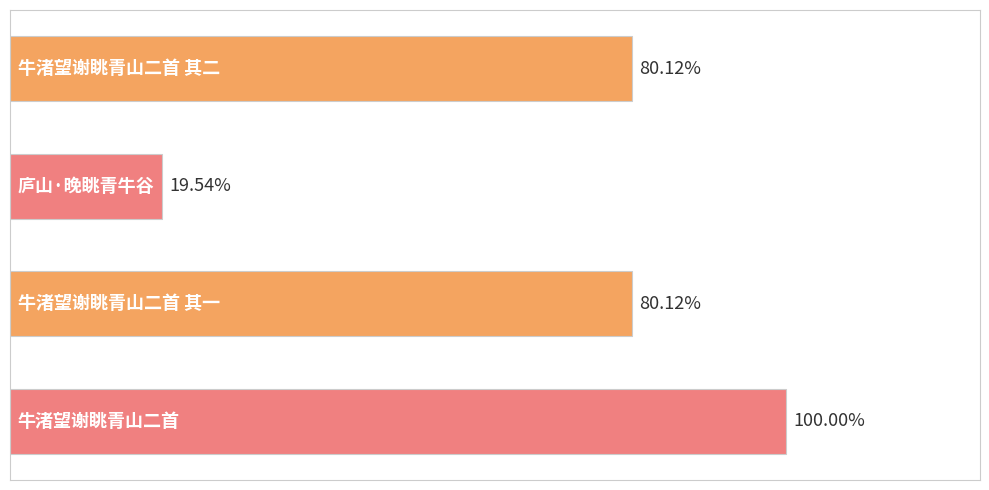

List the labels in order of value, largest first.

3, 0, 2, 1